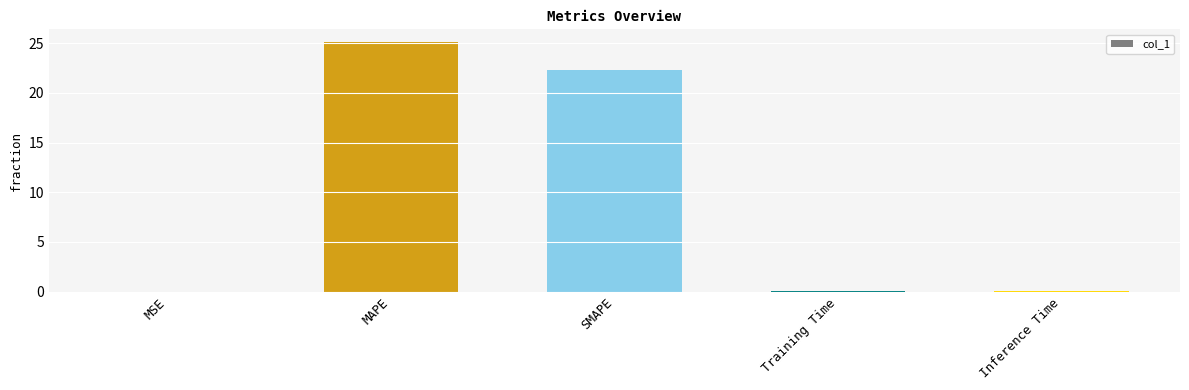

Which label corresponds to the largest value in the chart?

MAPE